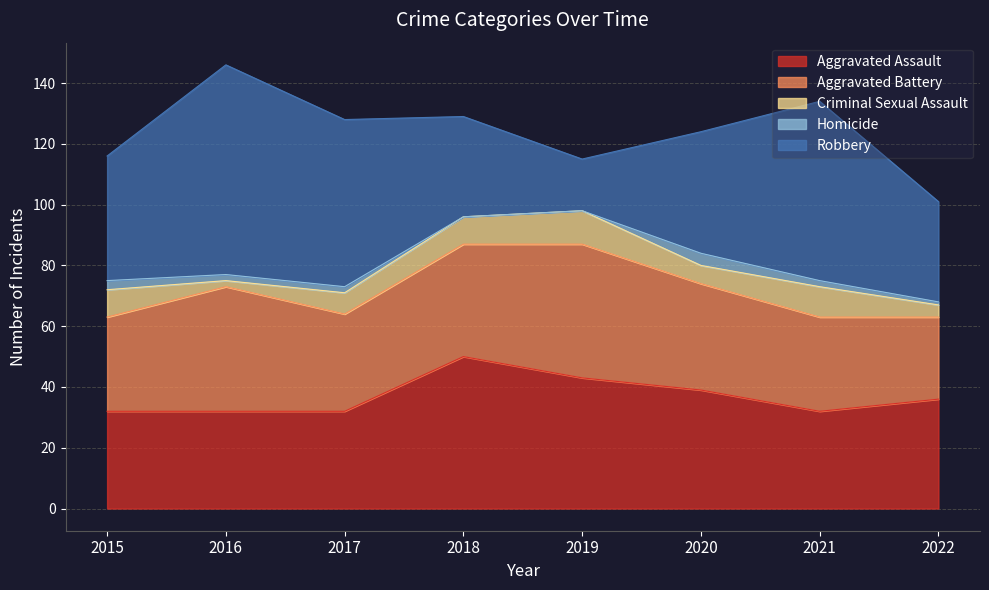

How many lines are shown in the chart?

5